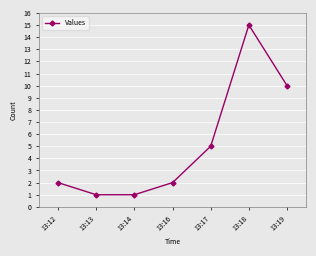

What is the greatest value displayed?

15